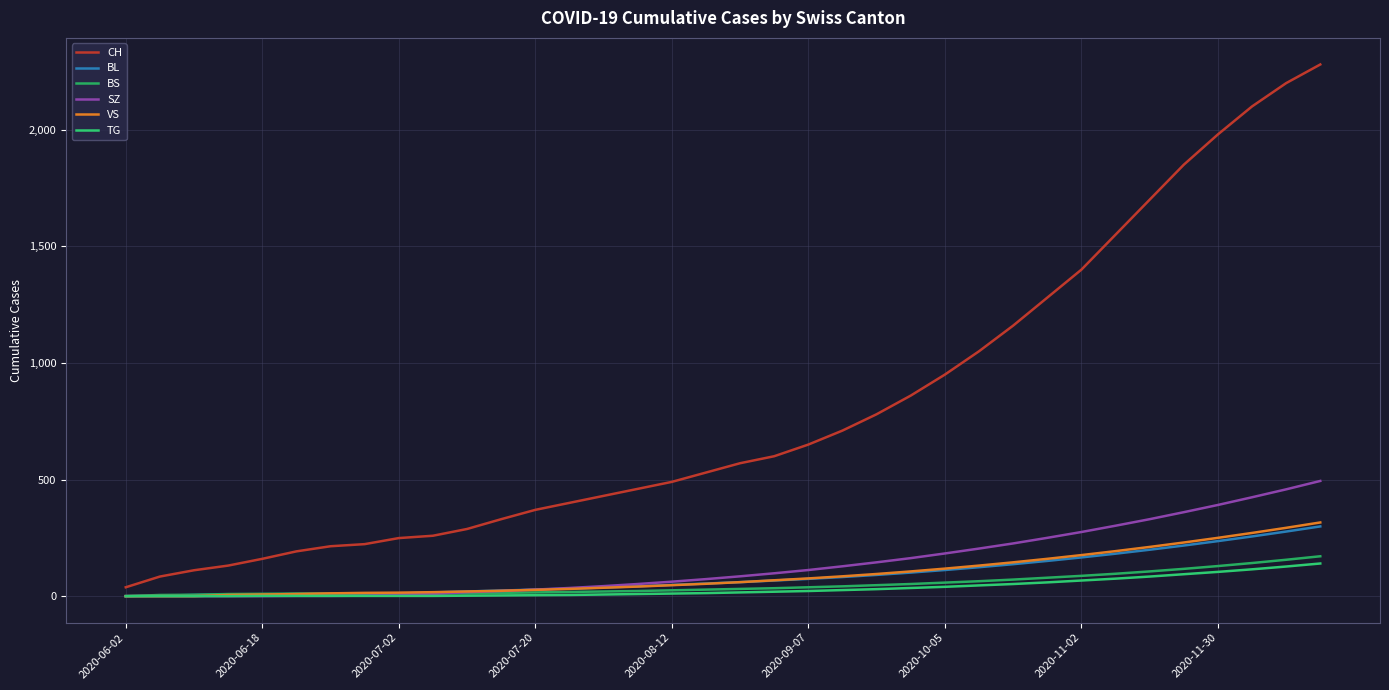

Which series has the widest spread of values?

CH